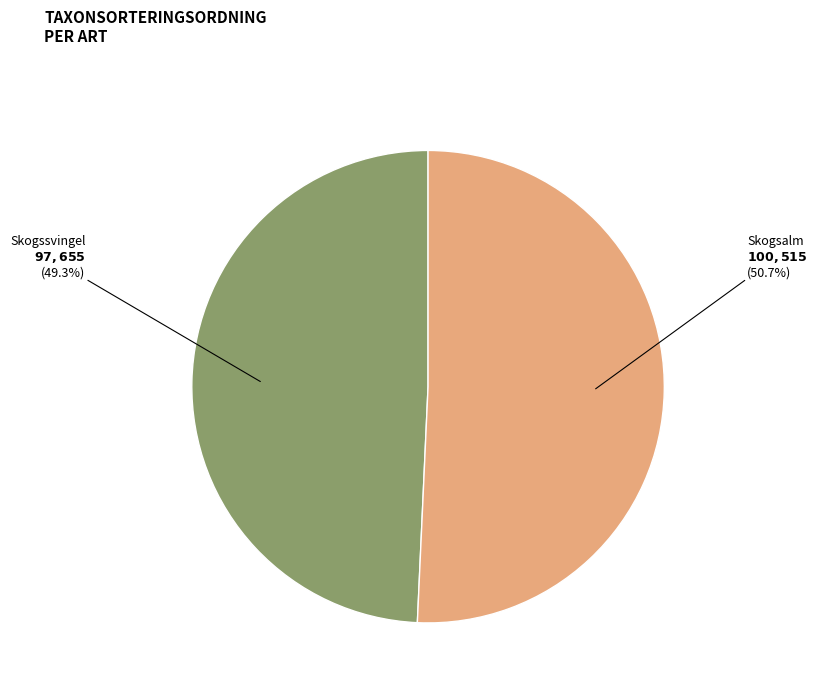

Which category accounts for the majority?

Skogsalm